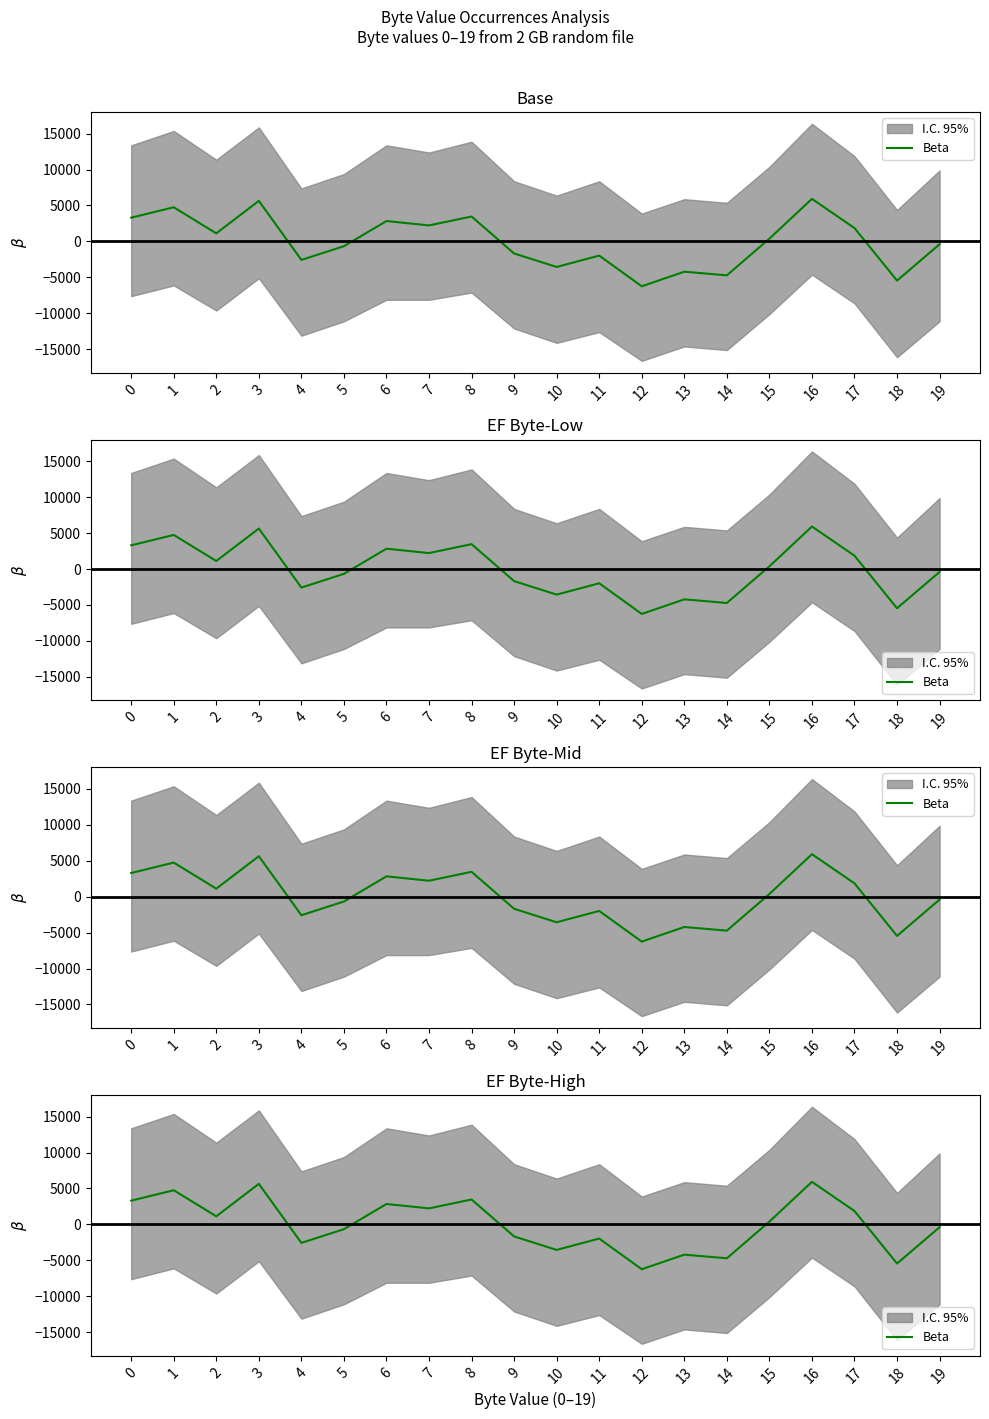

What value does the data have at 7?

2227.2